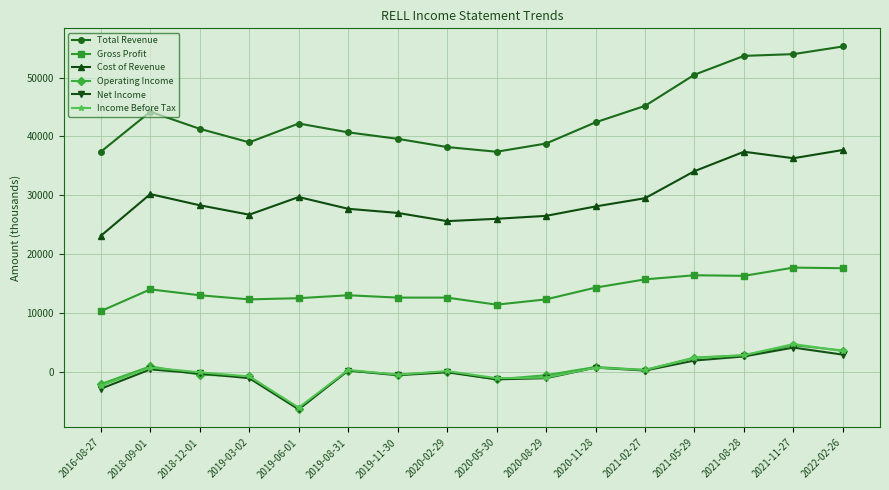

What is the sum of all Operating Income values?

3400